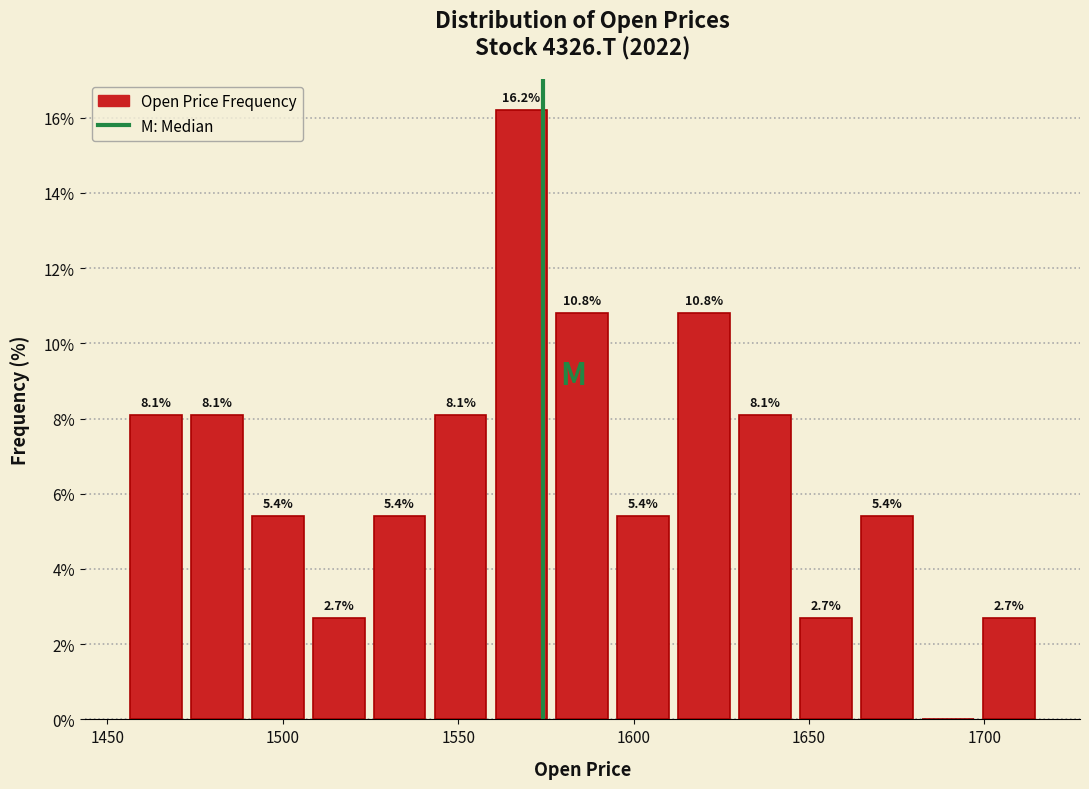

Around what value on the x-axis is the tallest bar? Give the approximate position of its centre, as read against the axis.

1570